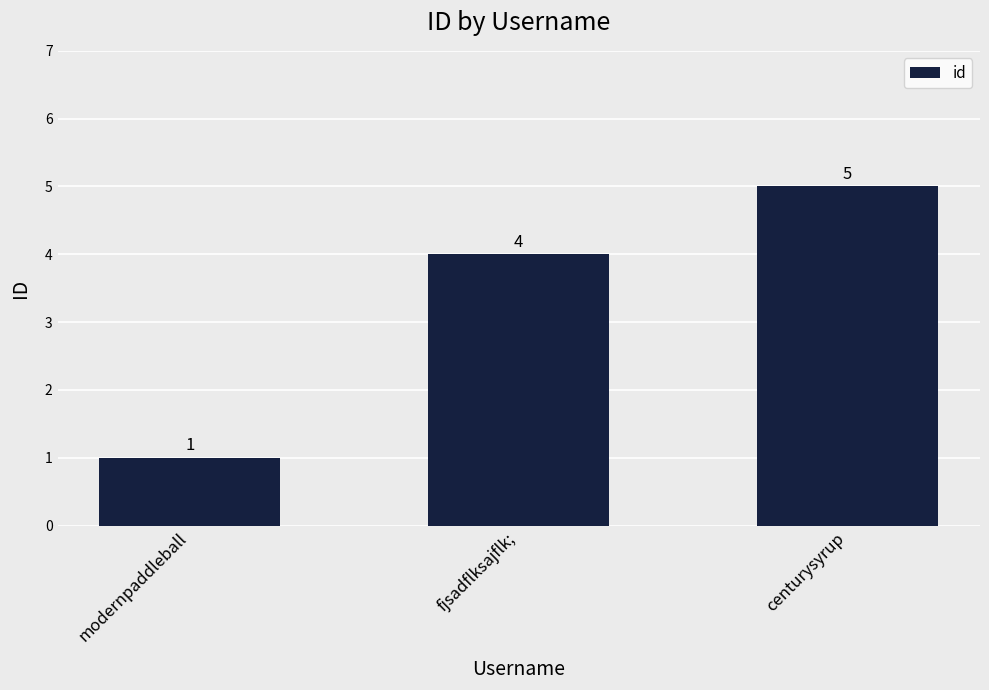

What is the value of the 1st bar from the left?

1